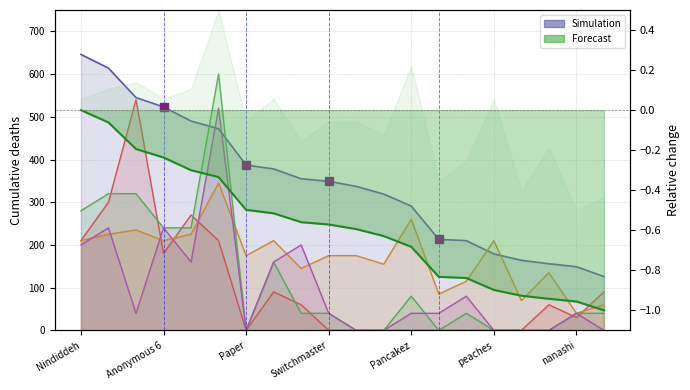

Is it true that Points equals 131 at Switchmaster?

False